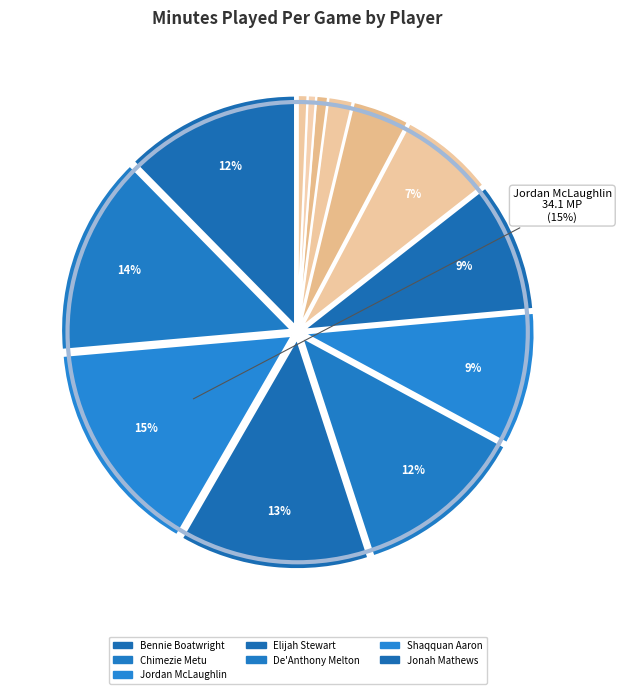

How many slices are in this pie chart?

13